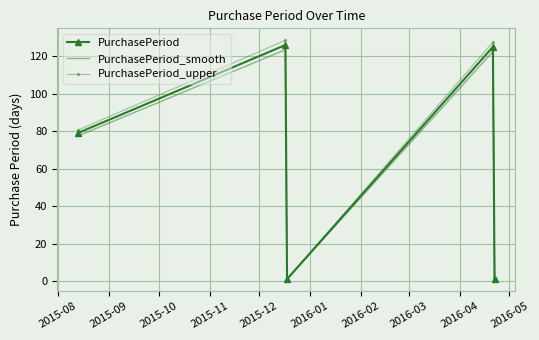

Which series has the largest range (max minus min)?

PurchasePeriod_upper